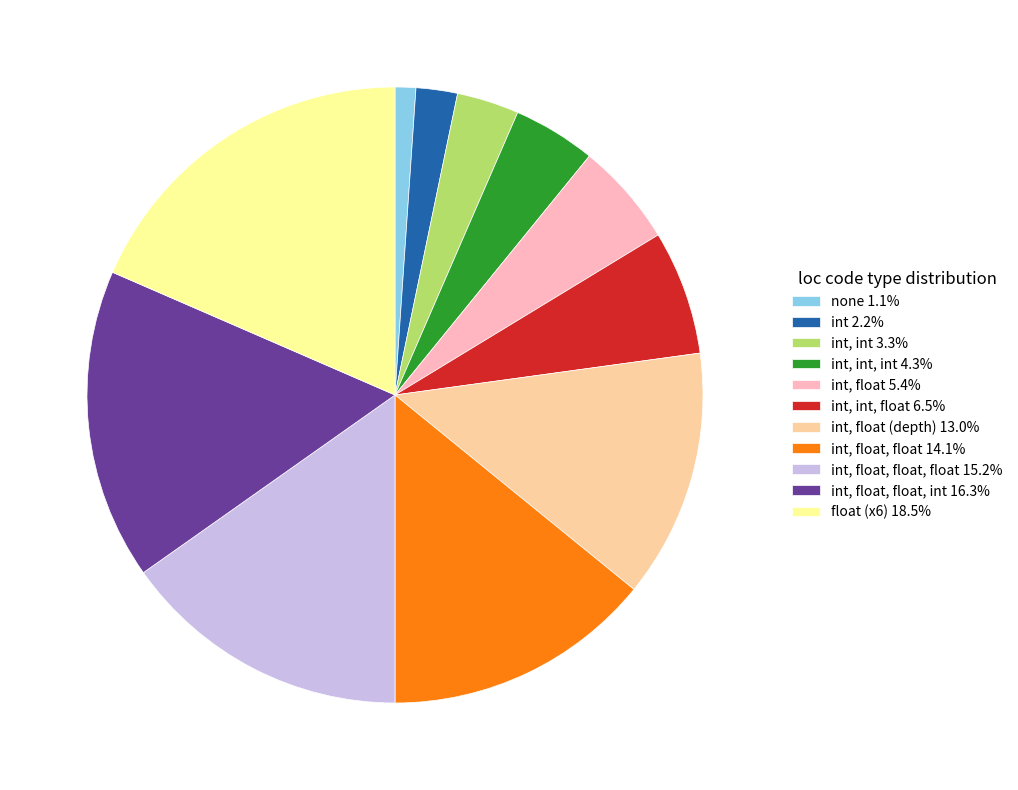

Is the sum of float (x6) 18.5% and none 1.1% greater than half?

No